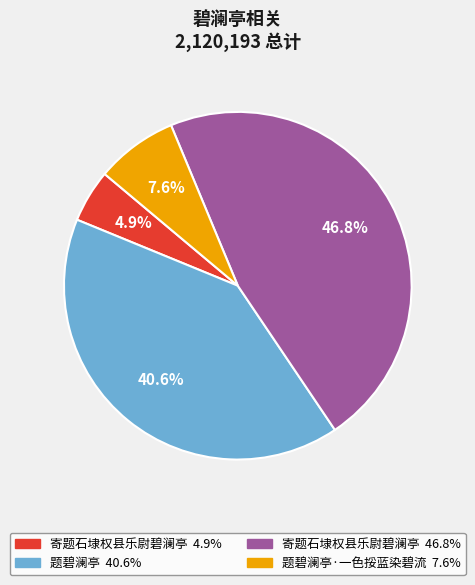

Is there a majority slice in this chart?

No